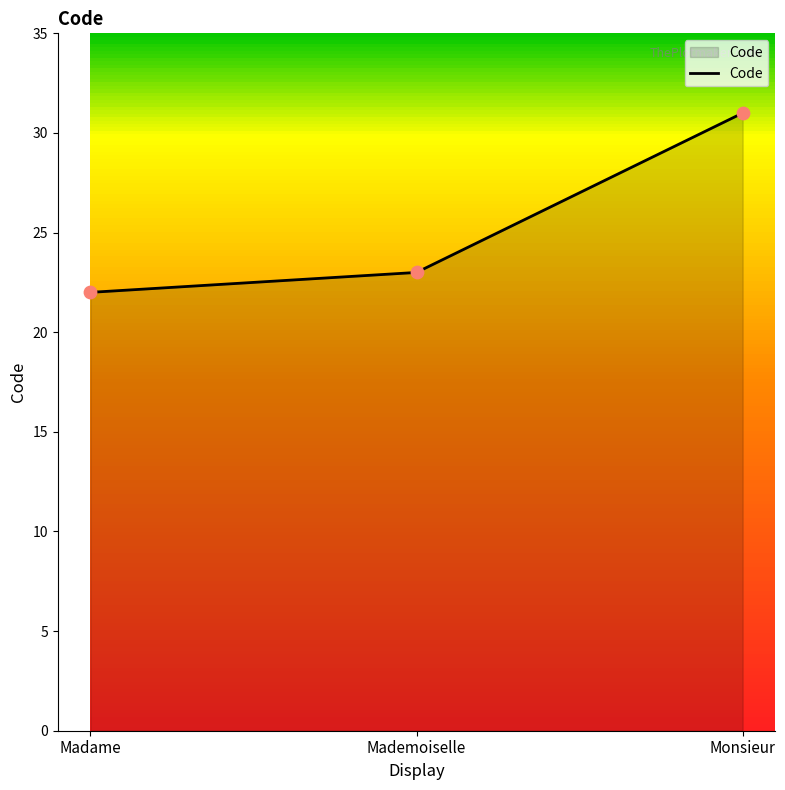

Which has a higher value, Madame or Mademoiselle?

Mademoiselle